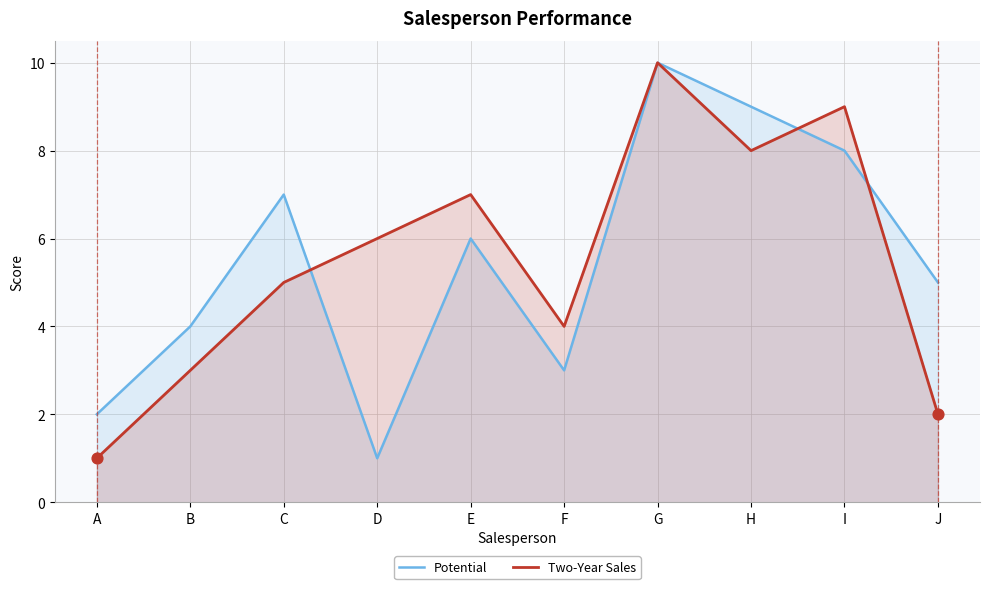

Is the value of Potential at J greater than the value of Two-Year Sales at I?

No